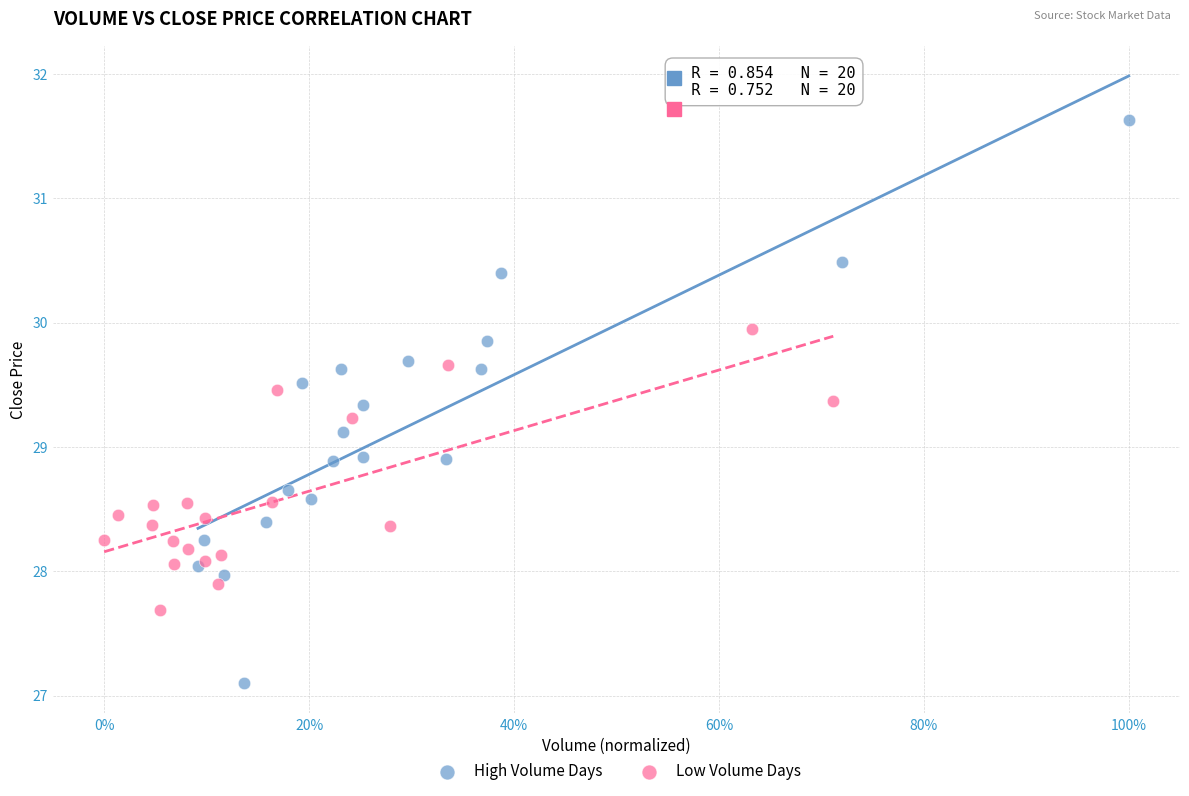

Which series has the widest spread of Y values?

High Volume Days